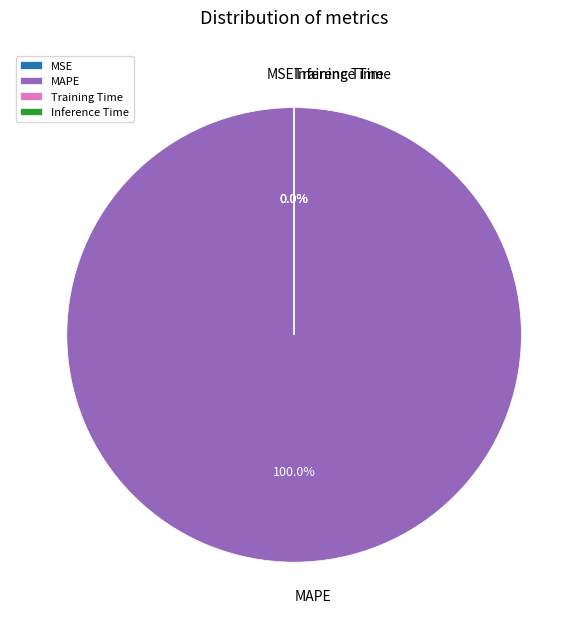

To the nearest percent, what portion does MAPE represent?

100%